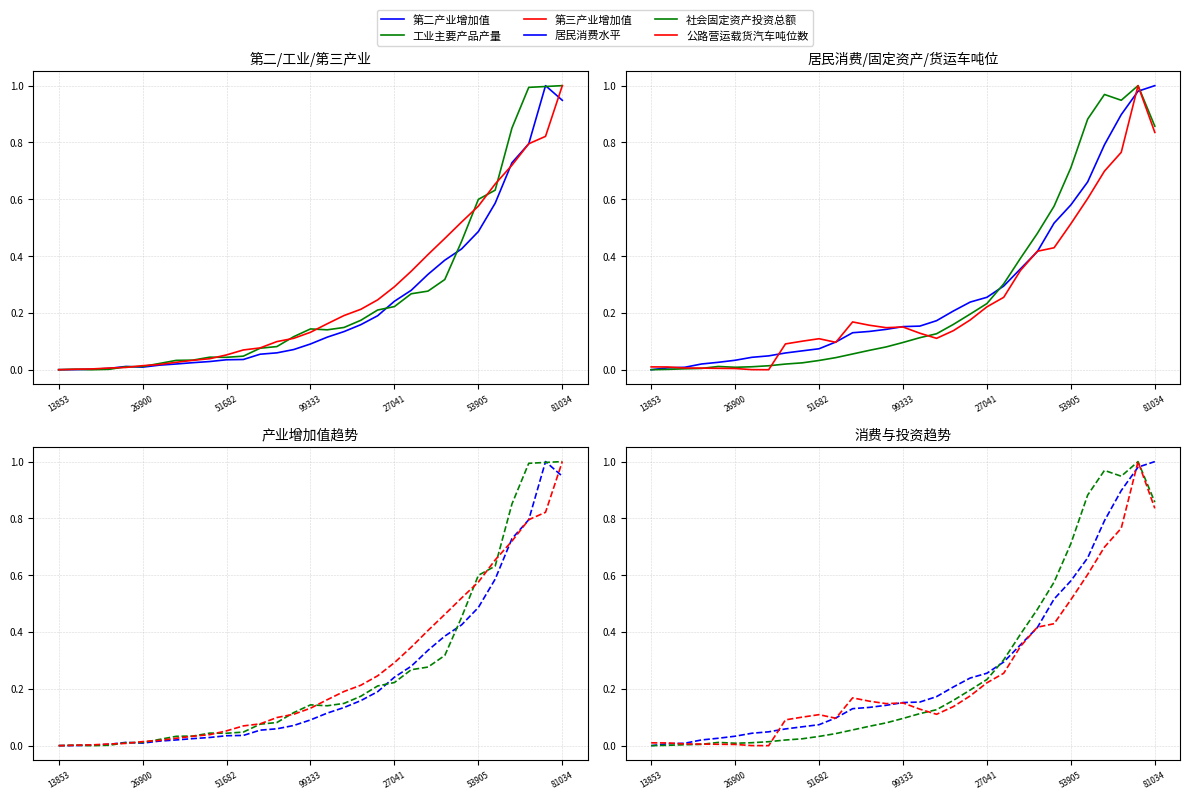

Which series ends up on top after the final intersection of 公路营运载货汽车吨位数 and 第二产业增加值?

第二产业增加值